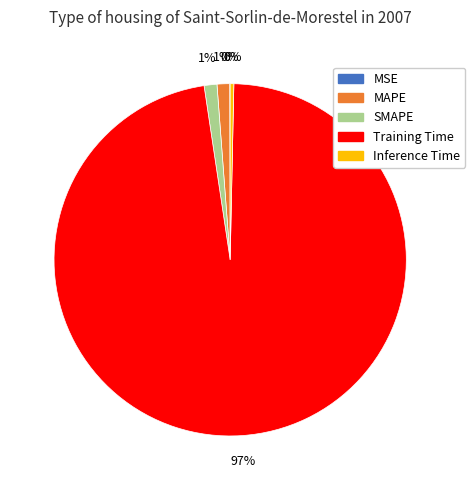

Combined, do SMAPE and MAPE account for over 50%?

No